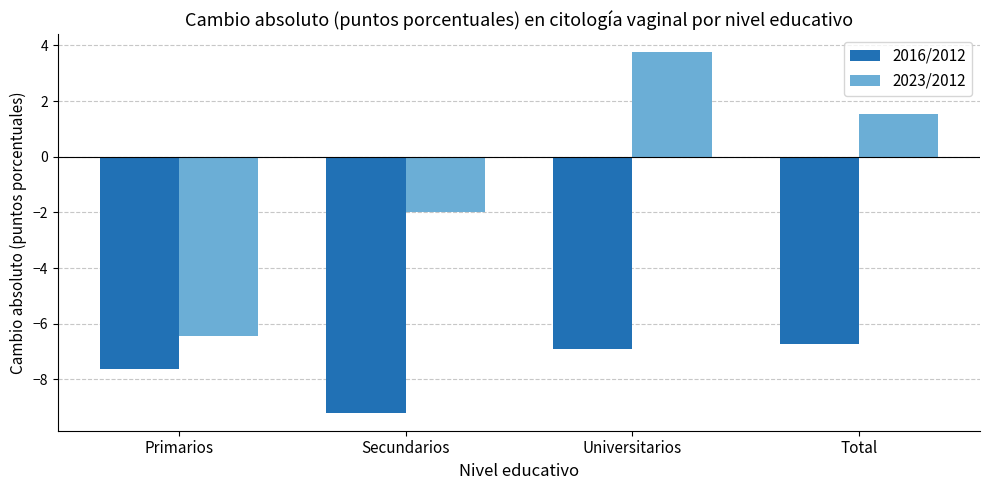

List the series in order of their peak value, lowest first.

2016/2012, 2023/2012